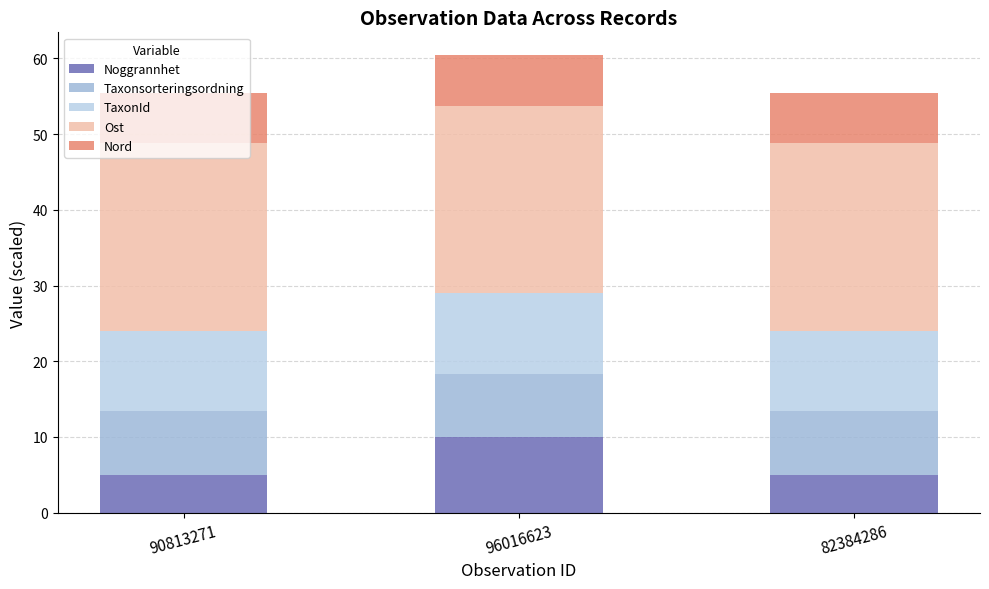

At which category is the sum across all series the highest?

96016623